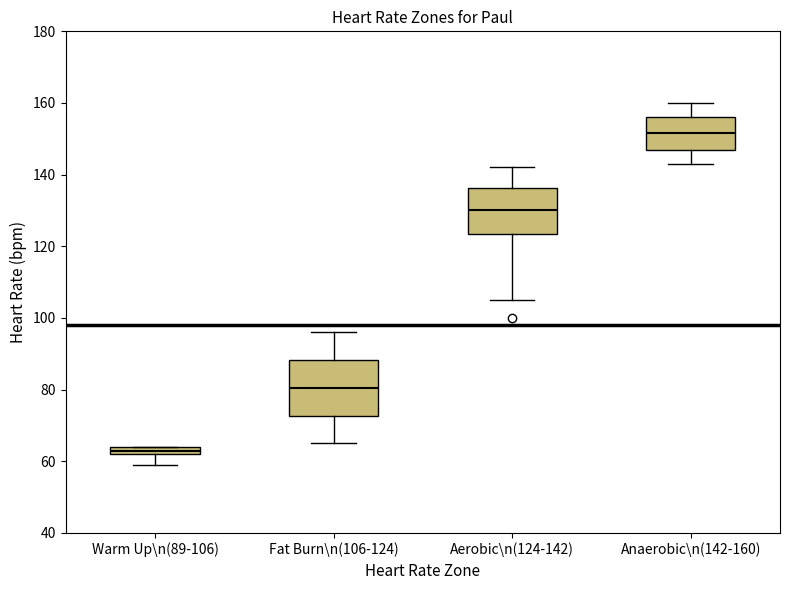

Where does the upper whisker of the box for Aerobic\n(124-142) end on the y-axis? The values are not printed on the chart, so give them approximately, as read against the axis.

142